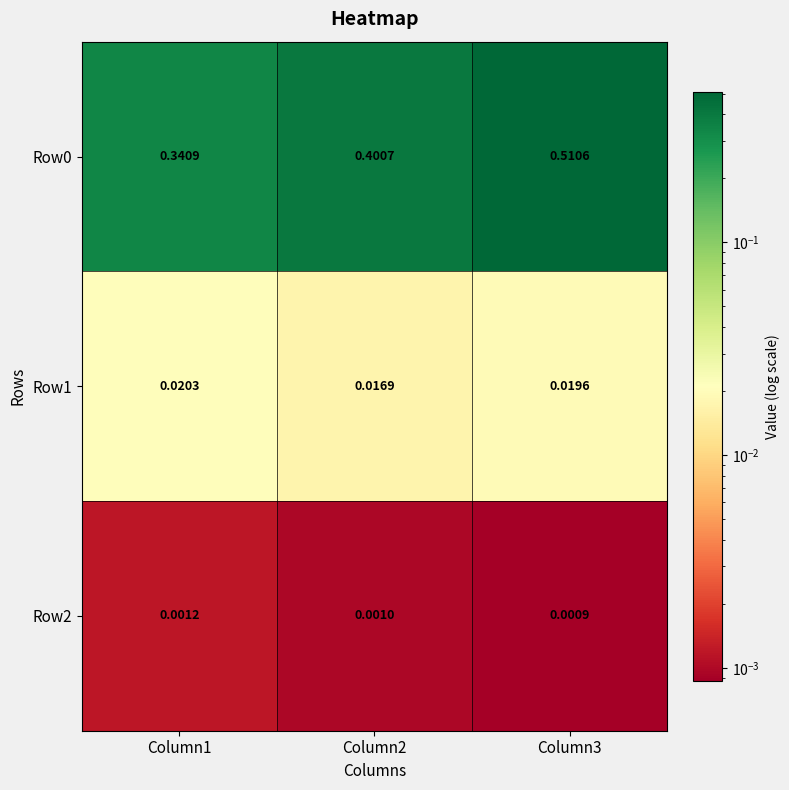

Is the value of Row0 at Column3 greater than the value of Row1 at Column1?

Yes